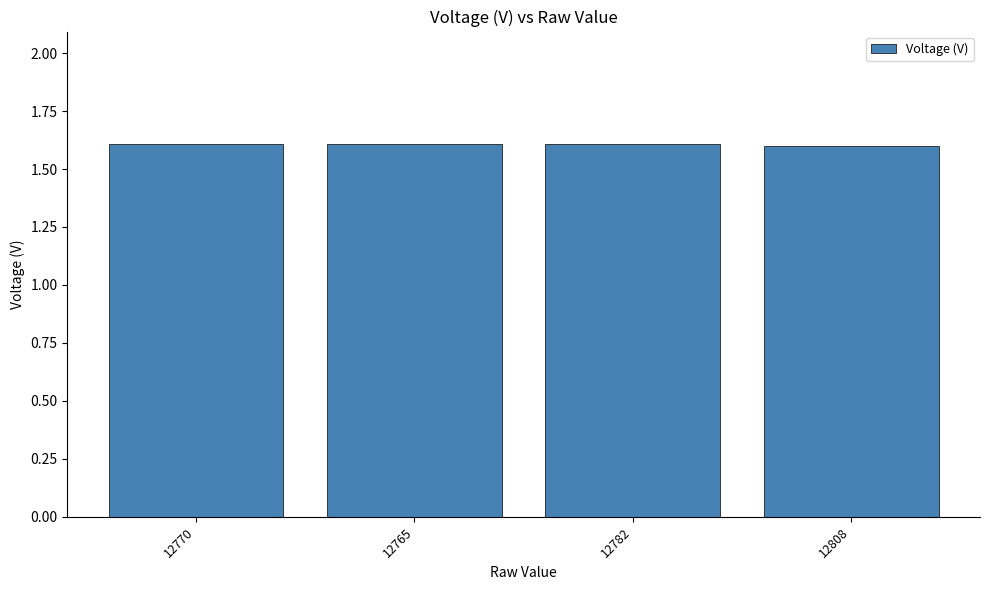

Approximately how many times larger is the value at 12782 compared to 12770?

1.0